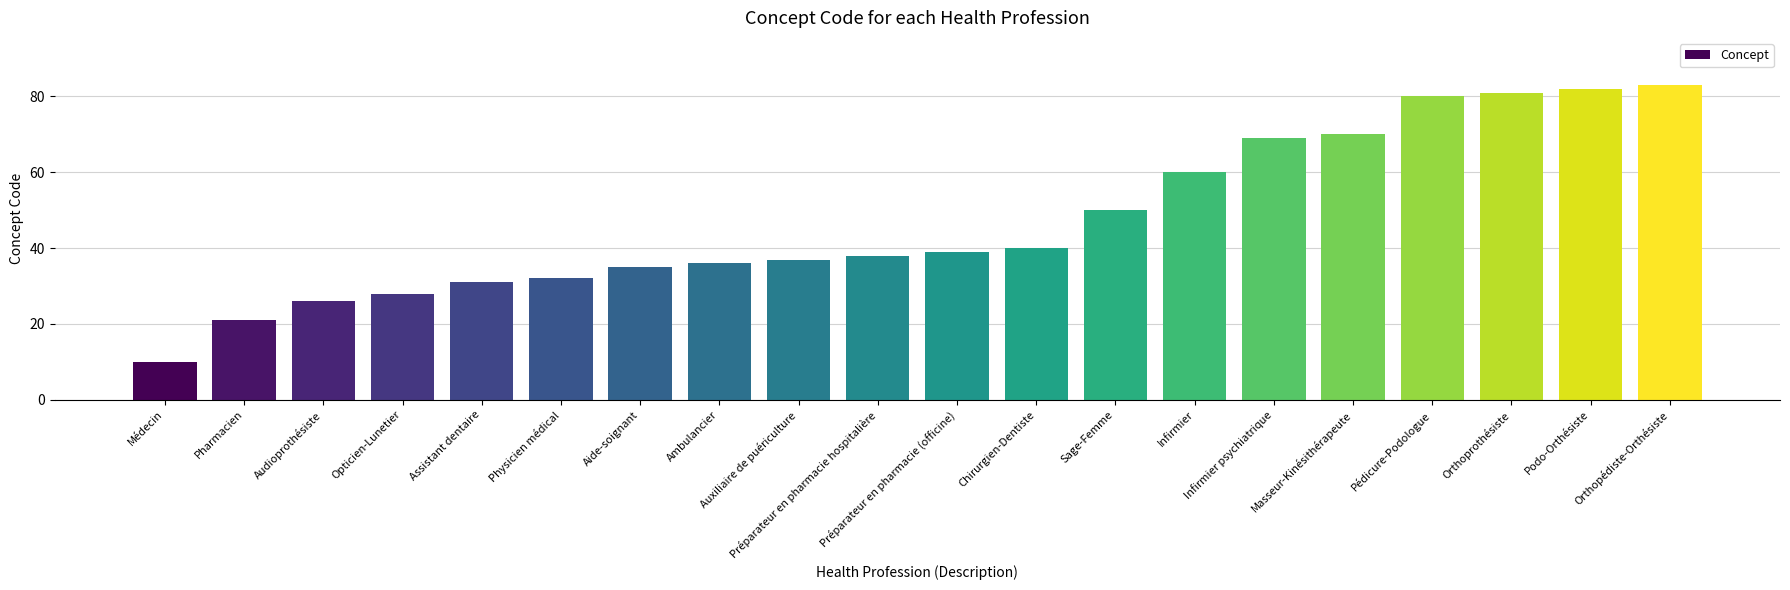

List the labels in order of value, largest first.

Orthopédiste-Orthésiste, Podo-Orthésiste, Orthoprothésiste, Pédicure-Podologue, Masseur-Kinésithérapeute, Infirmier psychiatrique, Infirmier, Sage-Femme, Chirurgien-Dentiste, Préparateur en pharmacie (officine), Préparateur en pharmacie hospitalière, Auxiliaire de puériculture, Ambulancier, Aide-soignant, Physicien médical, Assistant dentaire, Opticien-Lunetier, Audioprothésiste, Pharmacien, Médecin